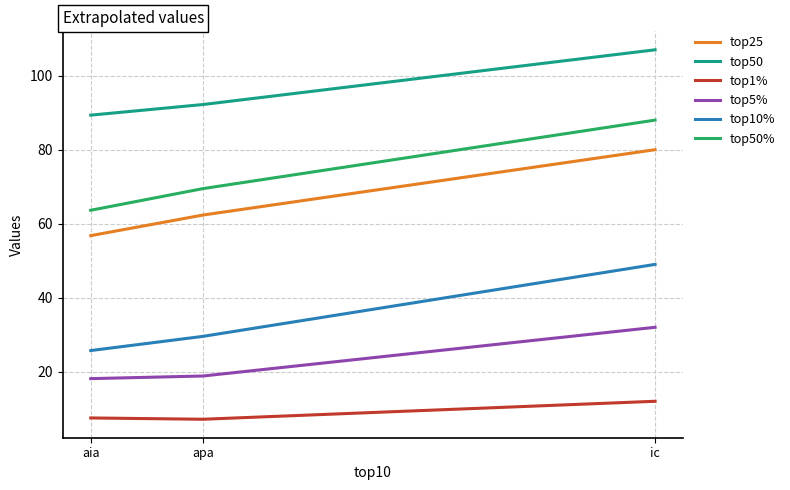

Which series changed the most between apa and ic?

top10%